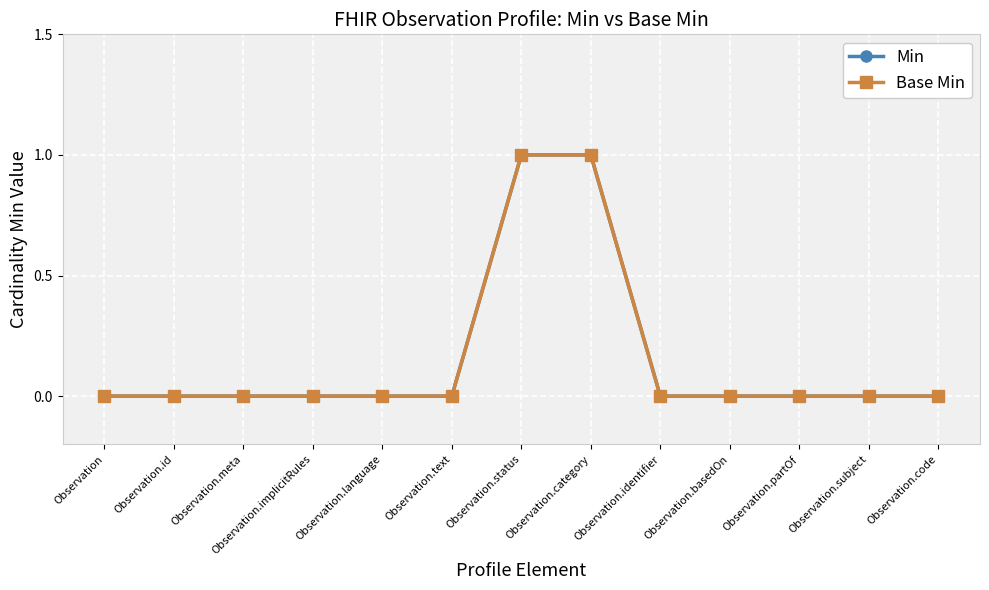

Does the chart have visible grid lines?

Yes